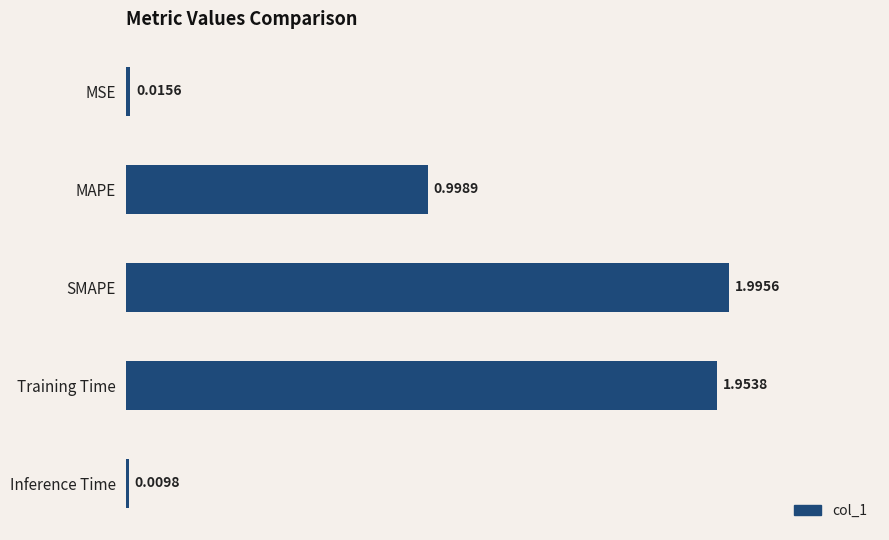

What is the label of the 2nd bar from the bottom?

Training Time